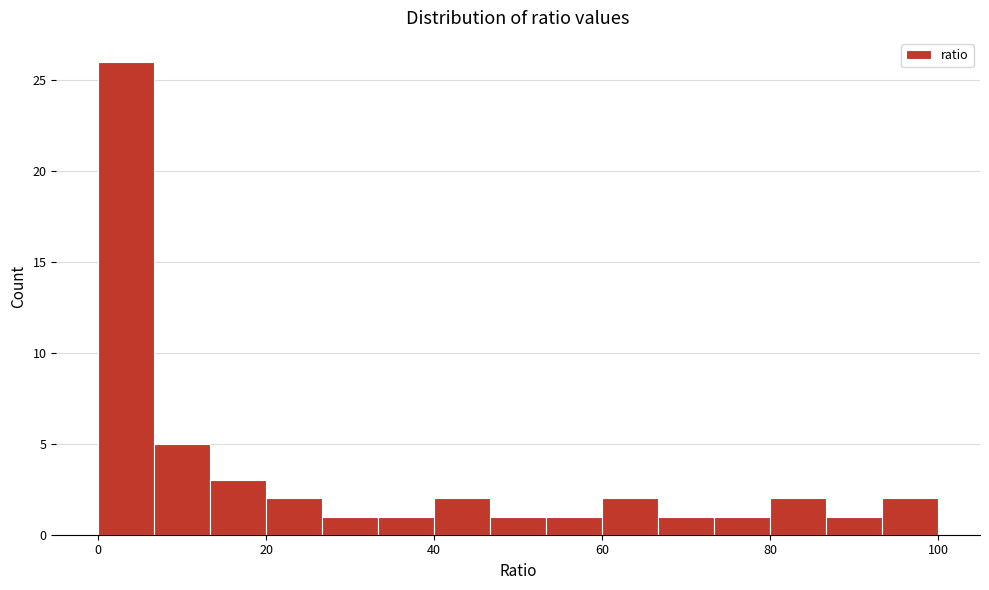

Around what value on the x-axis is the tallest bar? Give the approximate position of its centre, as read against the axis.

4